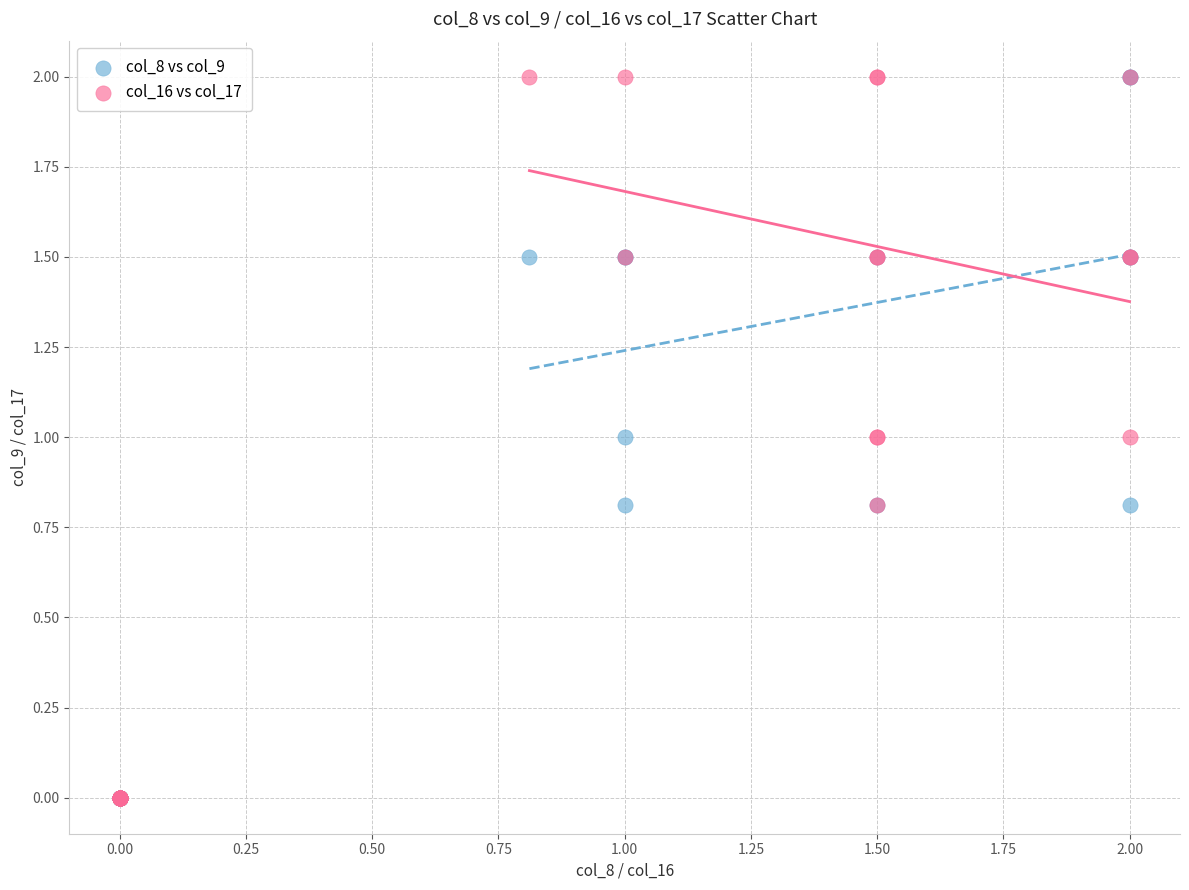

What are all the series names shown in the legend?

col_8 vs col_9, col_16 vs col_17